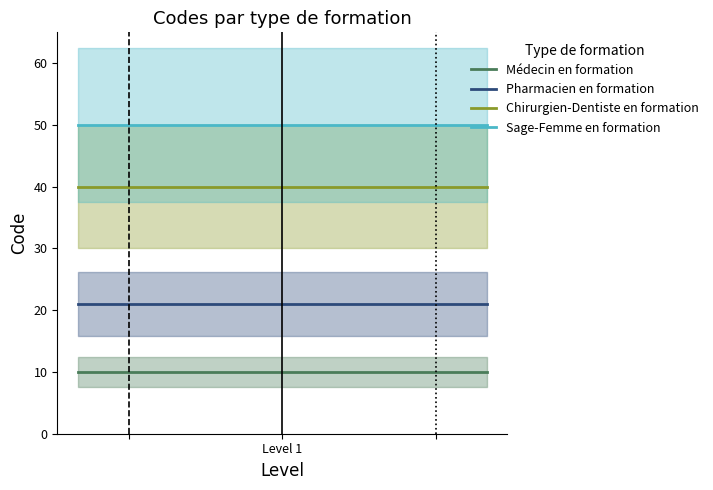

What is the minimum value for Médecin en formation?

10